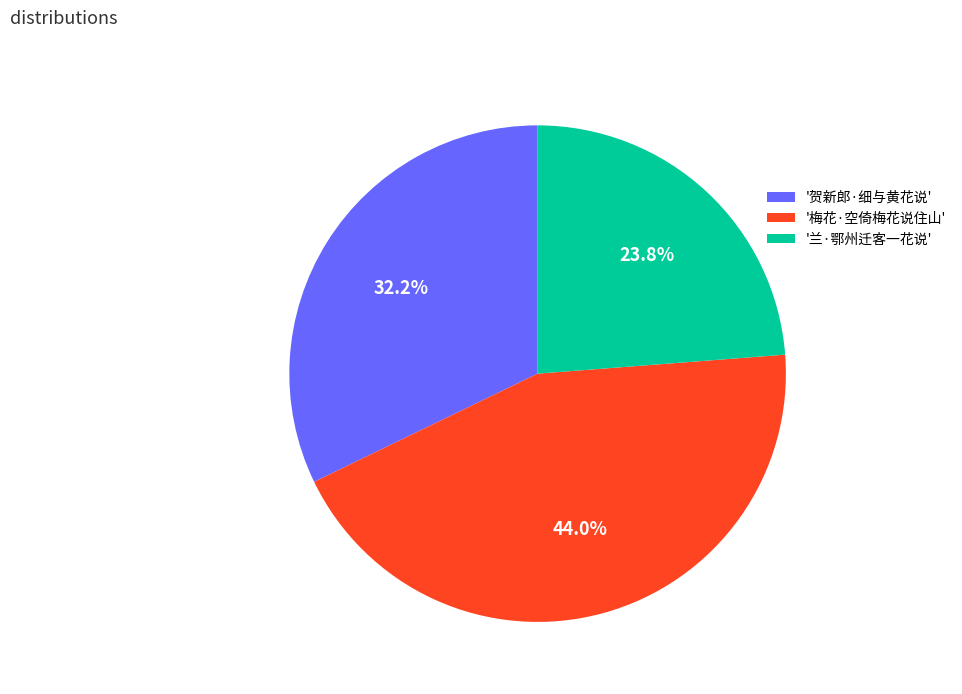

Between '兰·鄂州迁客一花说' and '梅花·空倚梅花说住山', which is larger?

'梅花·空倚梅花说住山'